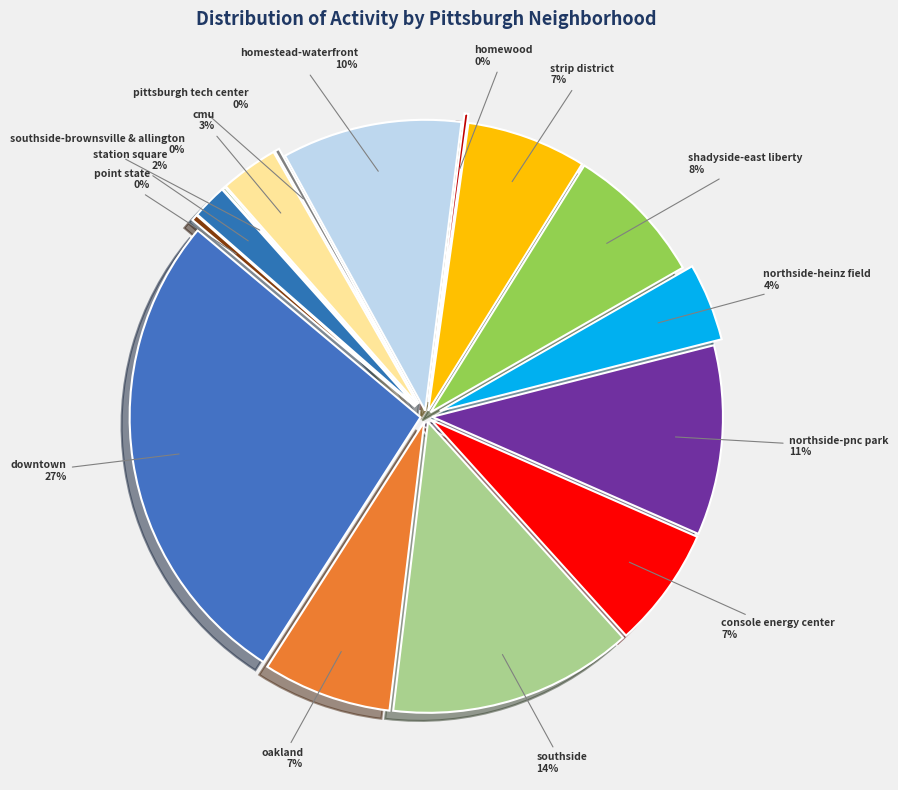

What percentage is the southside slice, to the nearest percent?

14%